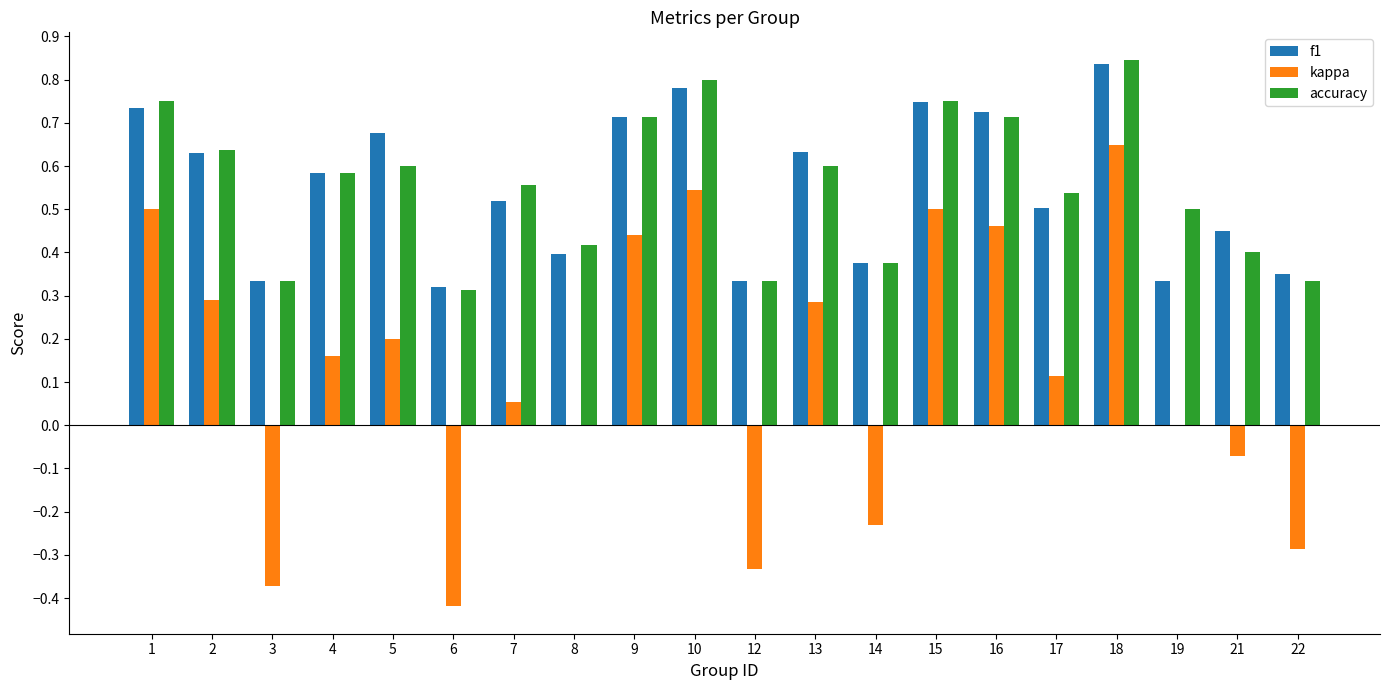

What is the sum of all kappa values?

2.5